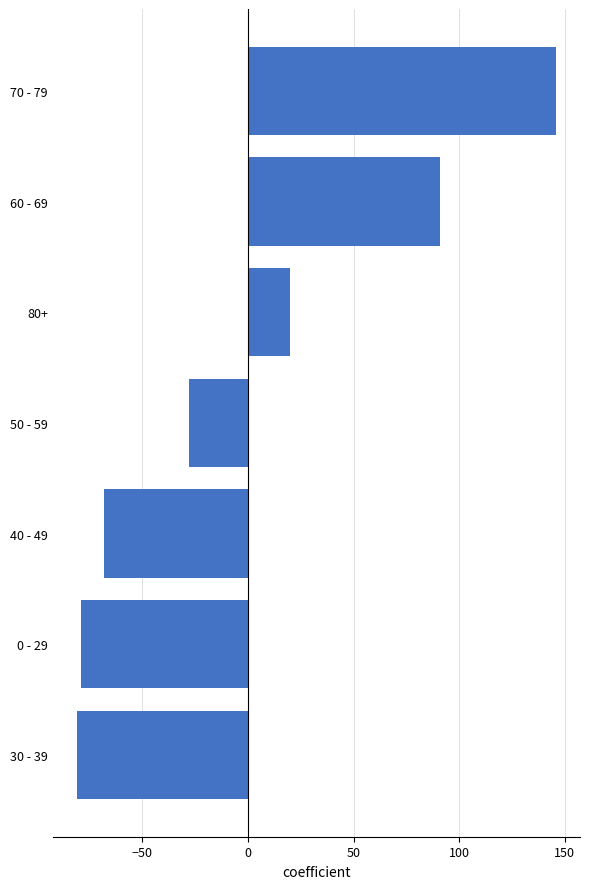

Reading bottom to top, what are all the values shown in this chart?

-81.1	-79.1	-68.1	-28.1	19.9	90.9	145.9